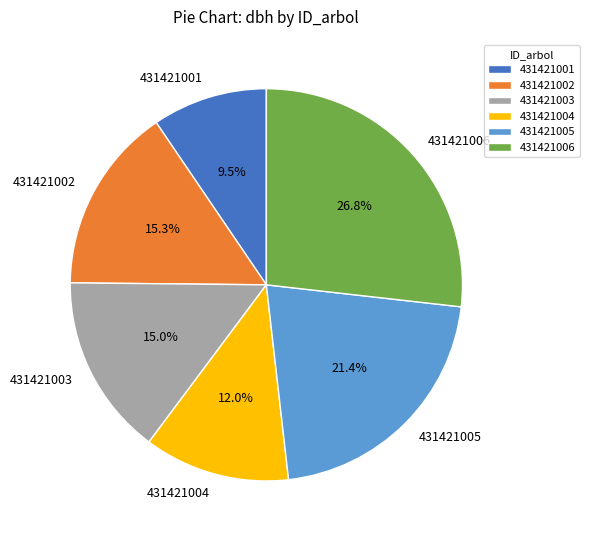

To the nearest percent, what is the average slice percentage?

17%